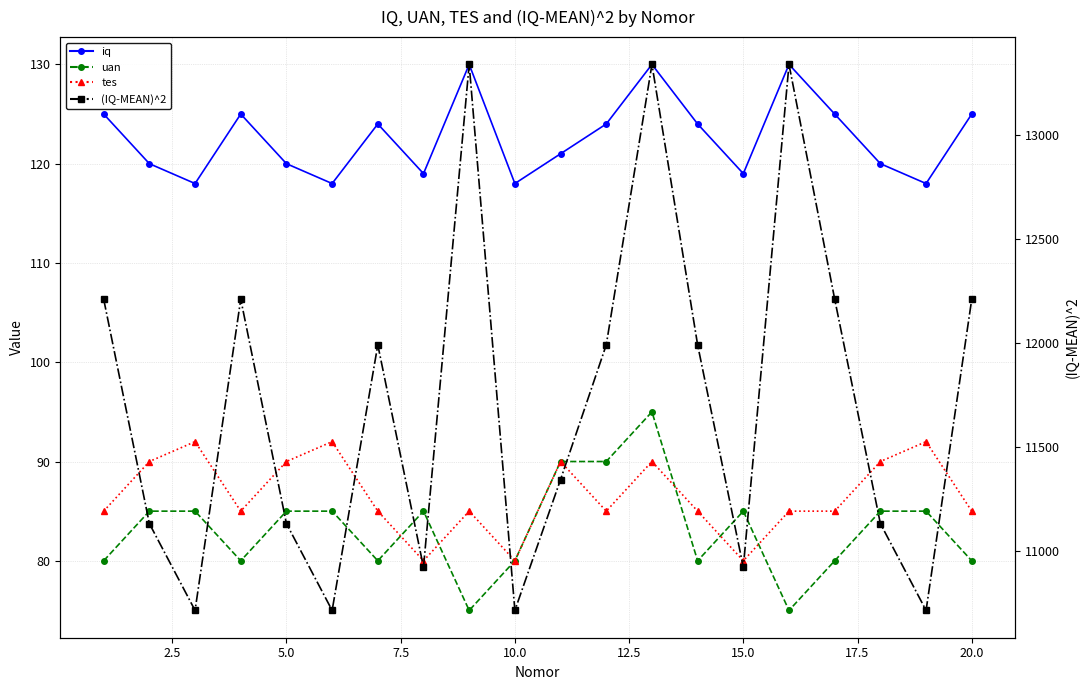

What is the difference between the maximum and minimum values in the uan series?

20.0